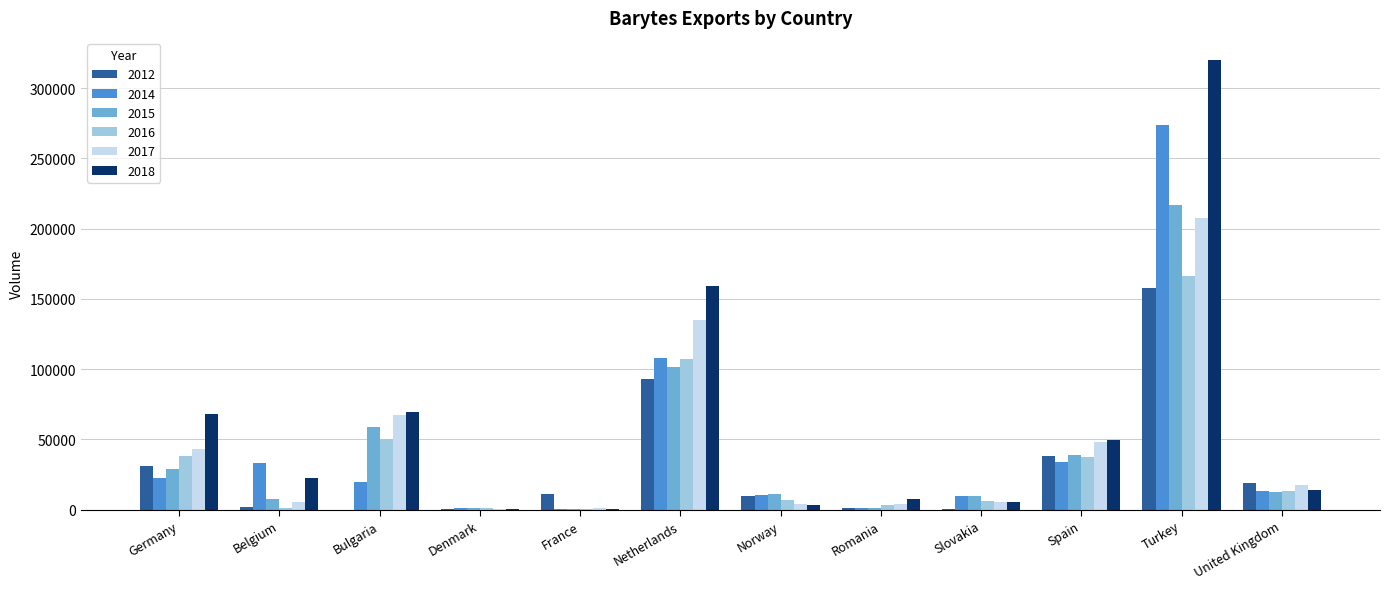

What are all the series names shown in the legend?

2012, 2014, 2015, 2016, 2017, 2018